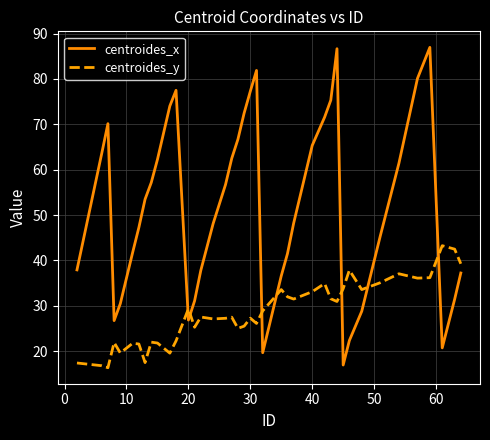

What is the difference between the maximum and minimum values in the centroides_y series?

26.9